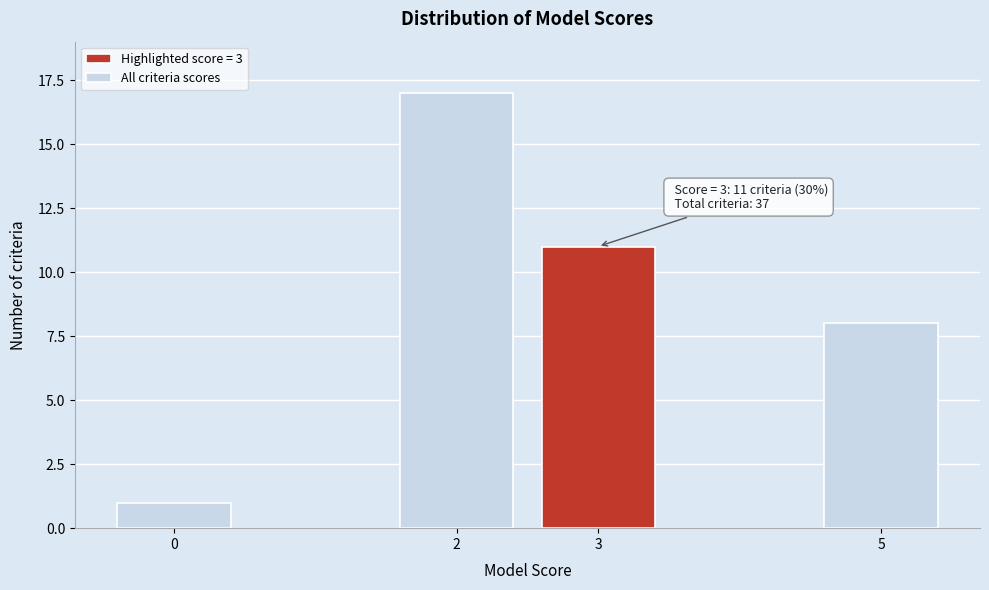

Reading right to left, extract all data points from this chart.

5=8	3=11	2=17	0=1